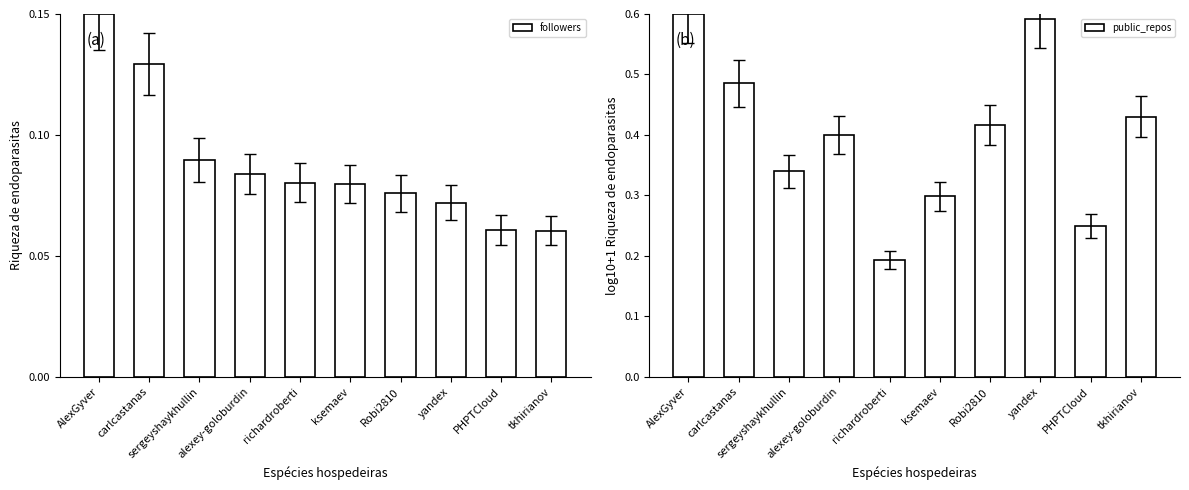

What is the sum of the public_repos values at PHPTCloud and richardroberti?

0.4